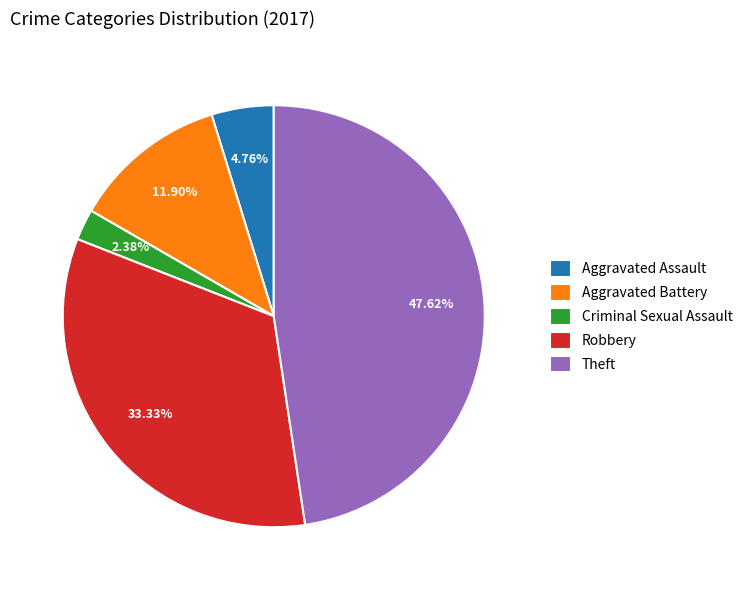

Is there a majority slice in this chart?

No